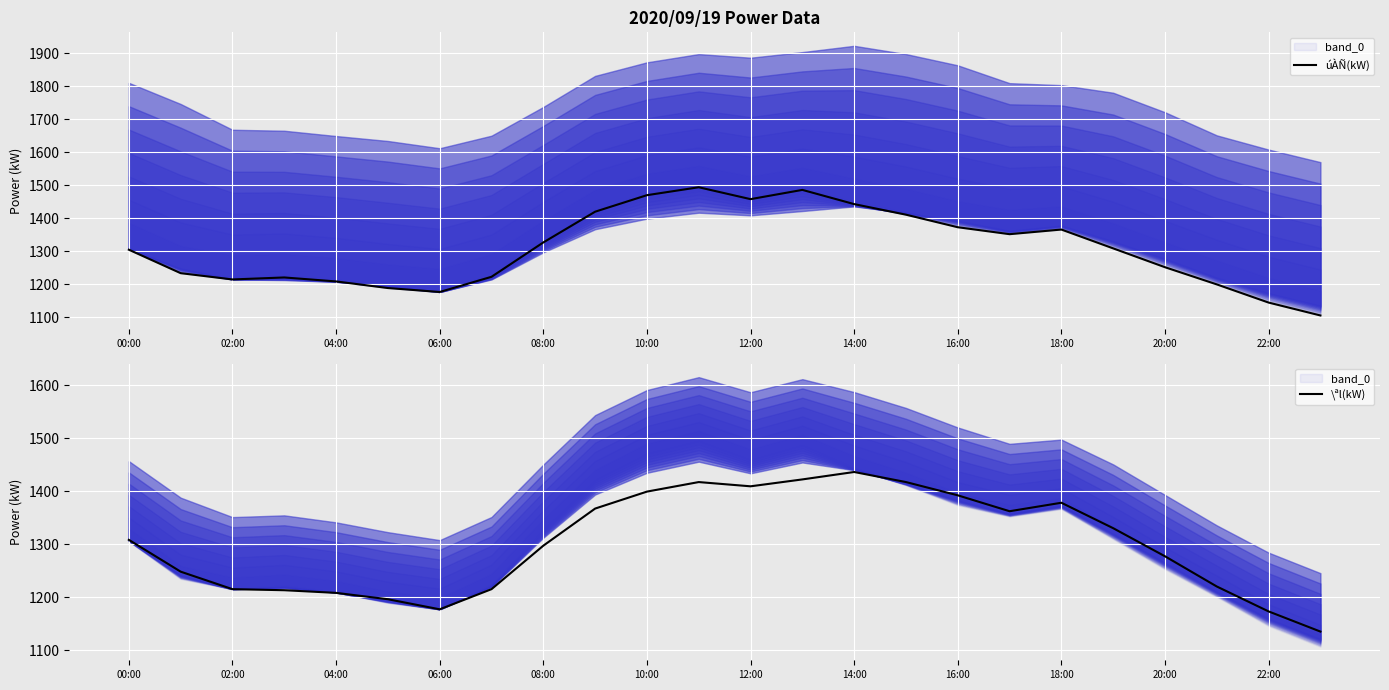

How many values in the úÀÑ(kW) series exceed 1309?

11